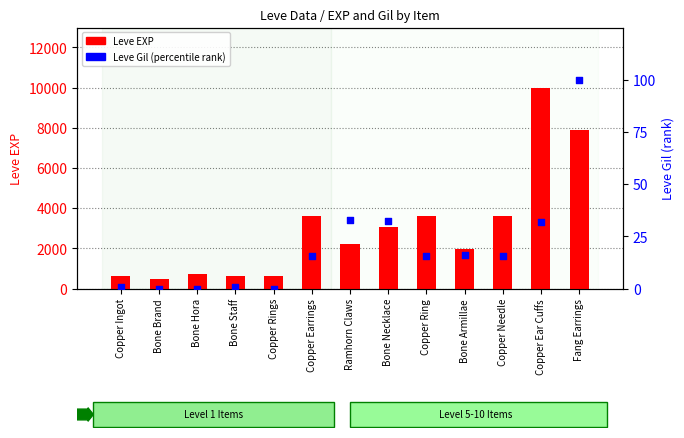

Which series contains the lowest Y value?

Leve Gil (percentile)